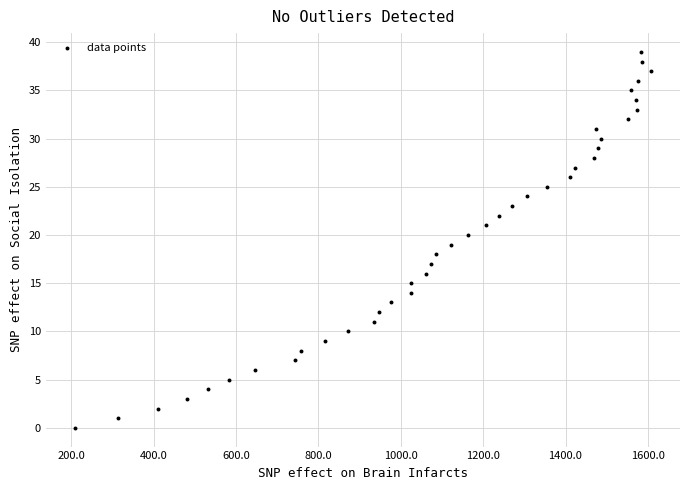

What is the range of X values (max minus min)?

1400